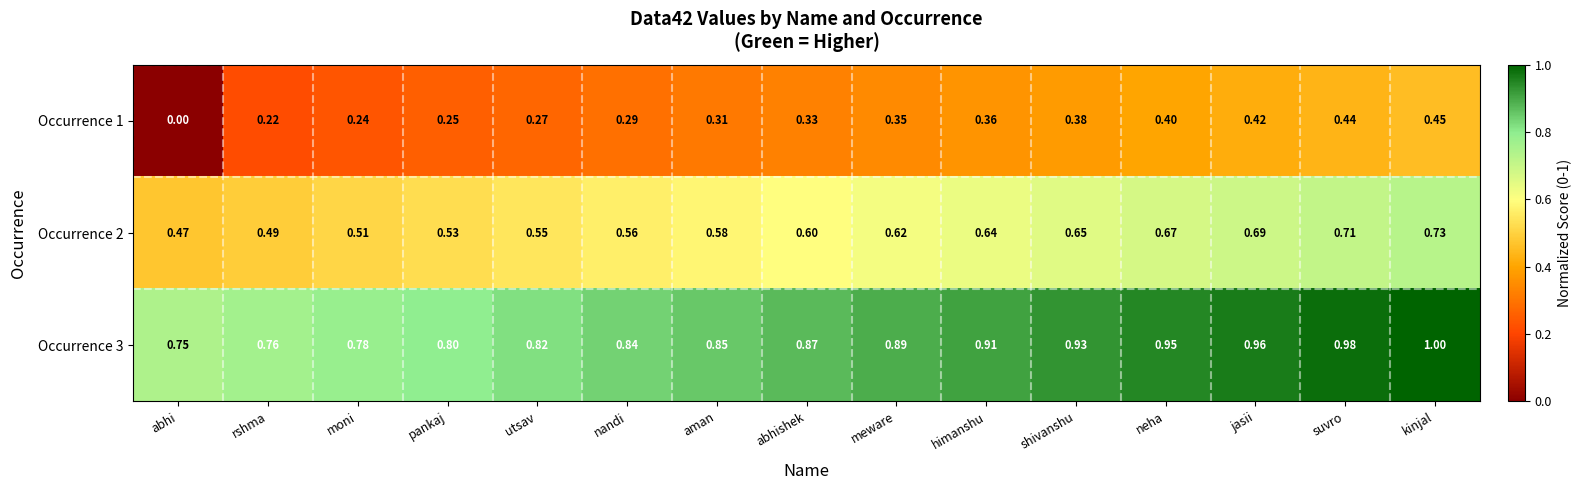

At which label is Occurrence 3 closest to 0?

abhi